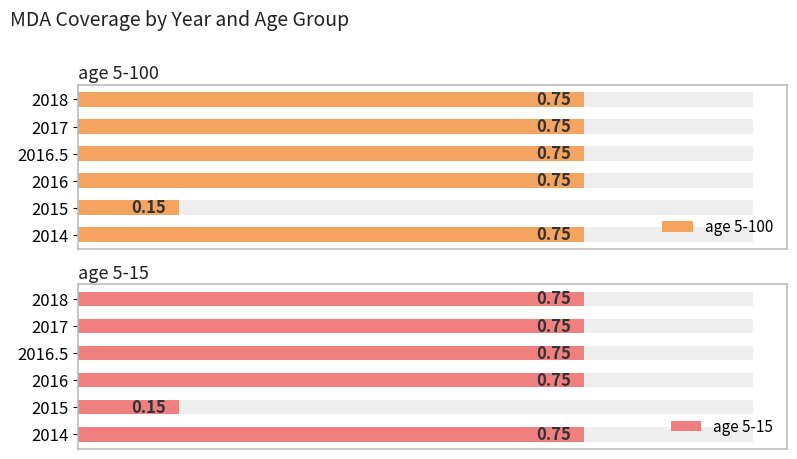

At 2016, list the series in order from largest to smallest.

age 5-100, age 5-15